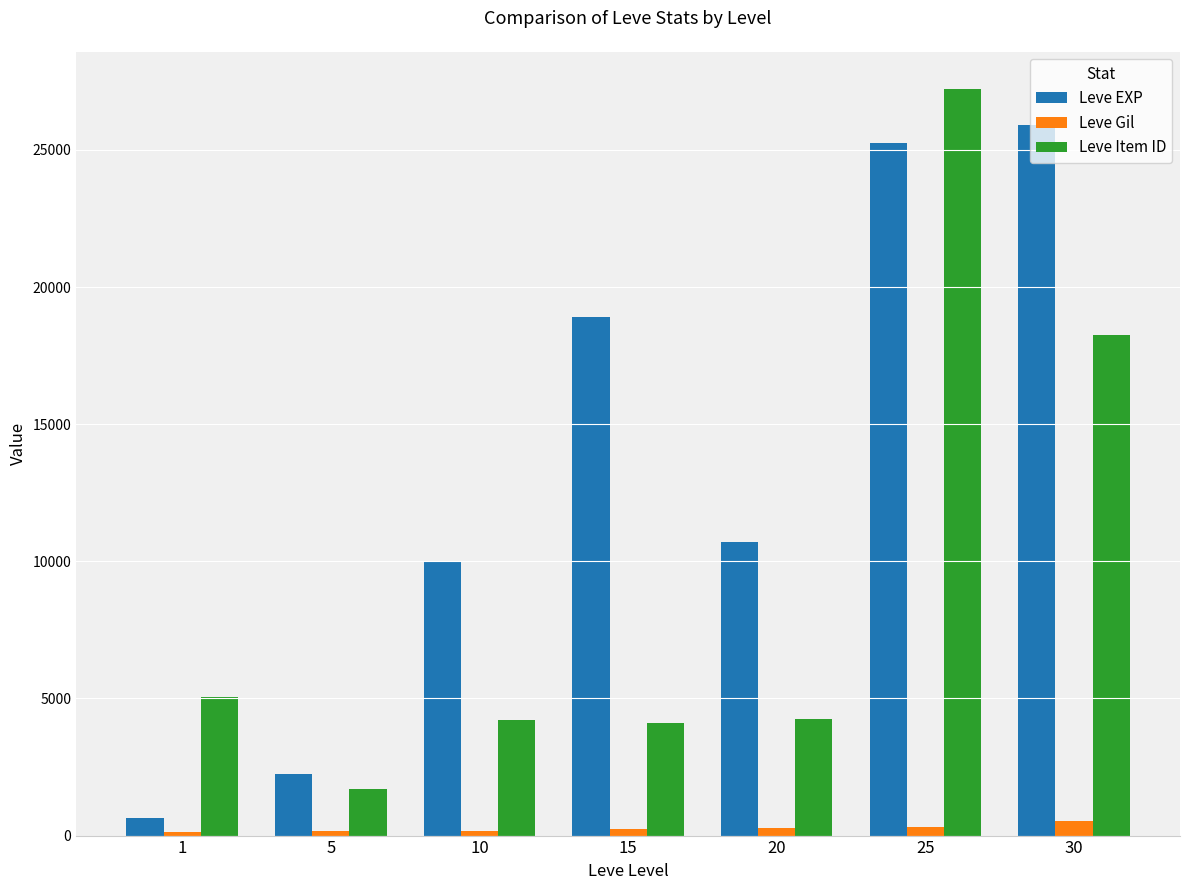

Is the value of Leve EXP at 25 greater than the value of Leve Gil at 30?

Yes